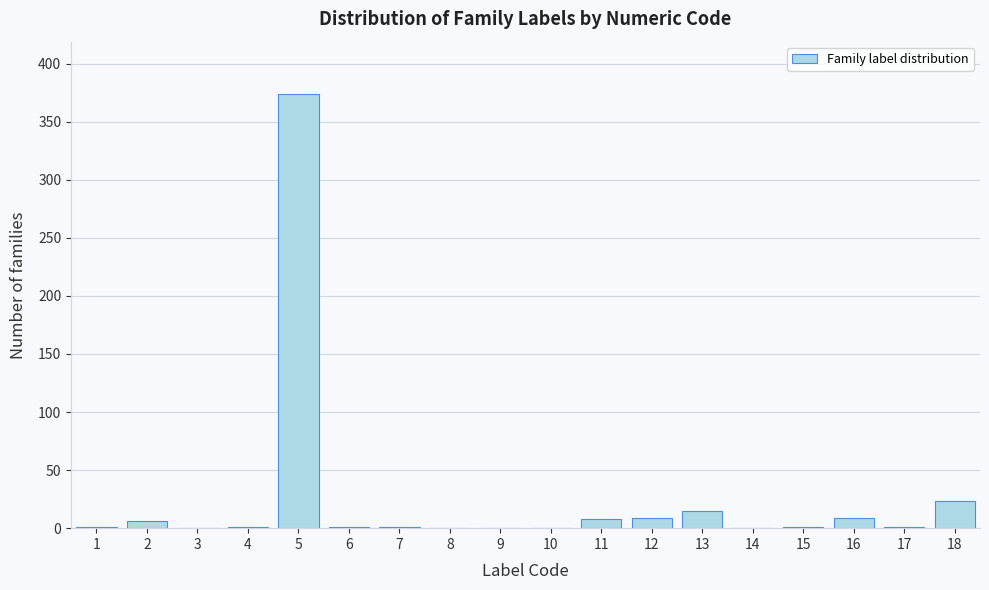

What is the greatest value displayed?

374